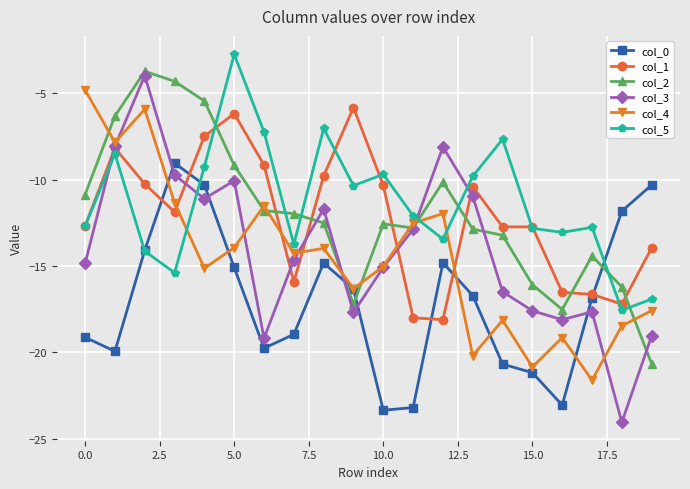

In col_0, how many points are higher than both neighbors (excluding endpoints)?

3